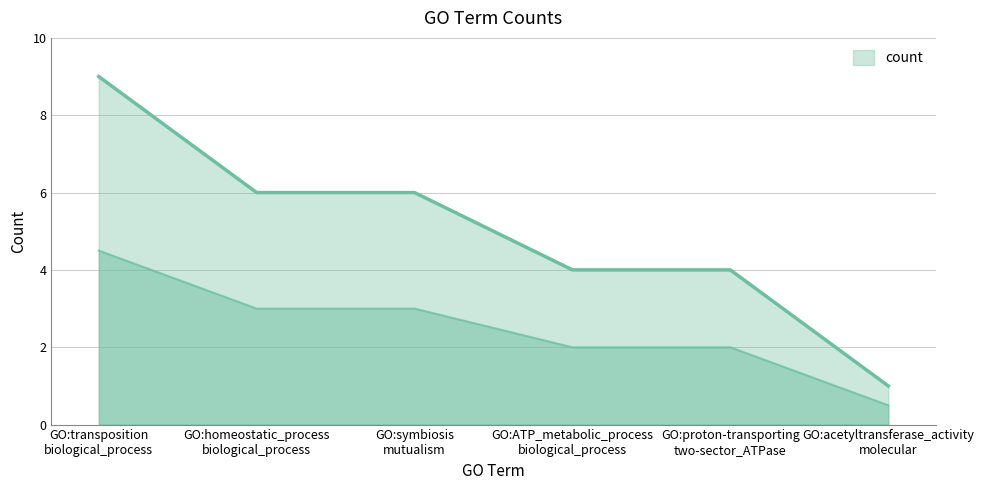

How many values are between 4 and 6?

4